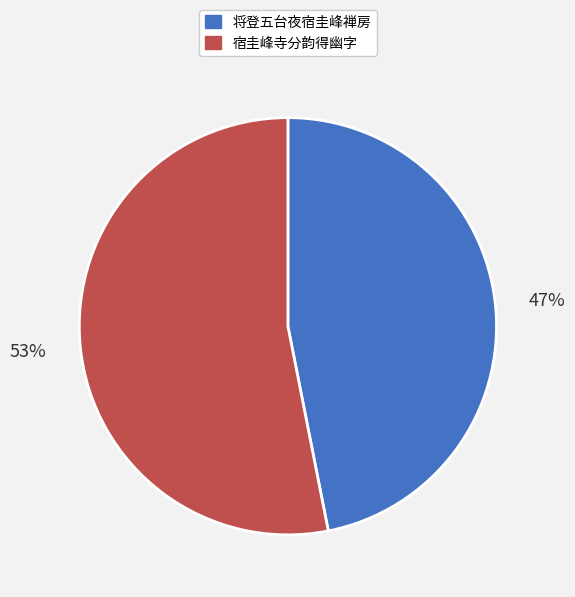

Does any single category account for the majority?

Yes